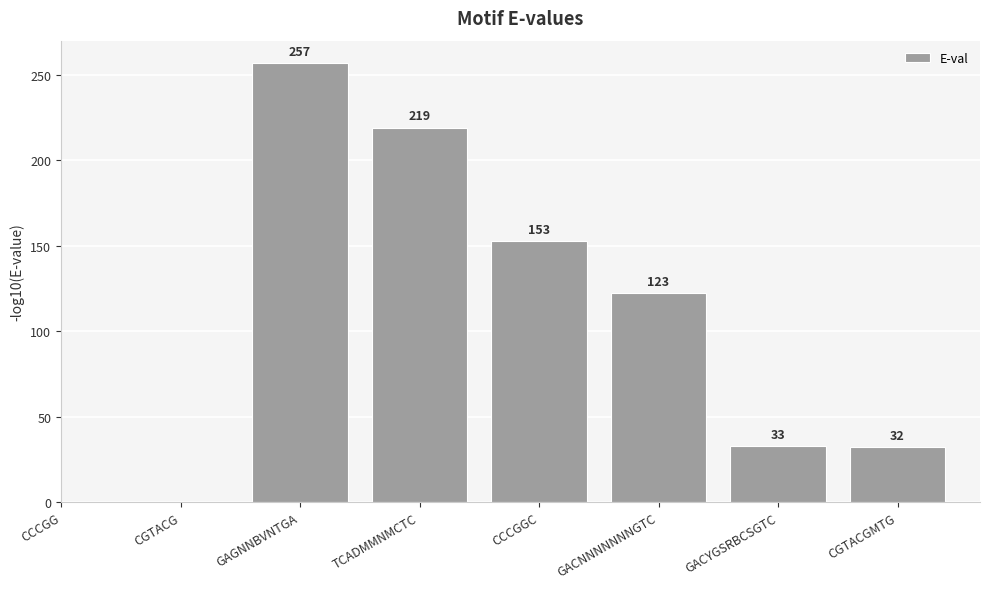

True or false: the data shows 193.0 at GACNNNNNNNGTC.

False